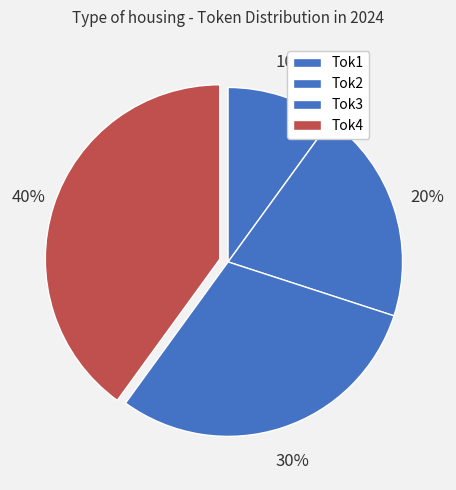

True or false: Tok4 accounts for 40% of the total.

True